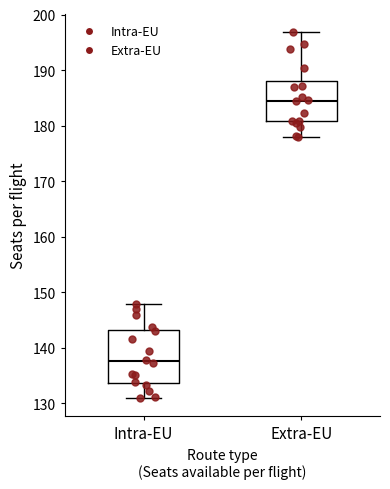

Reading left to right, read every box against the y-axis: the position of its median line, the range the box covers, and the ends of its whiskers. The values are not printed on the chart, so give them approximately, as read against the axis.

Intra-EU: median 138, box 134 to 143, whiskers 131 to 148
Extra-EU: median 185, box 181 to 188, whiskers 178 to 197